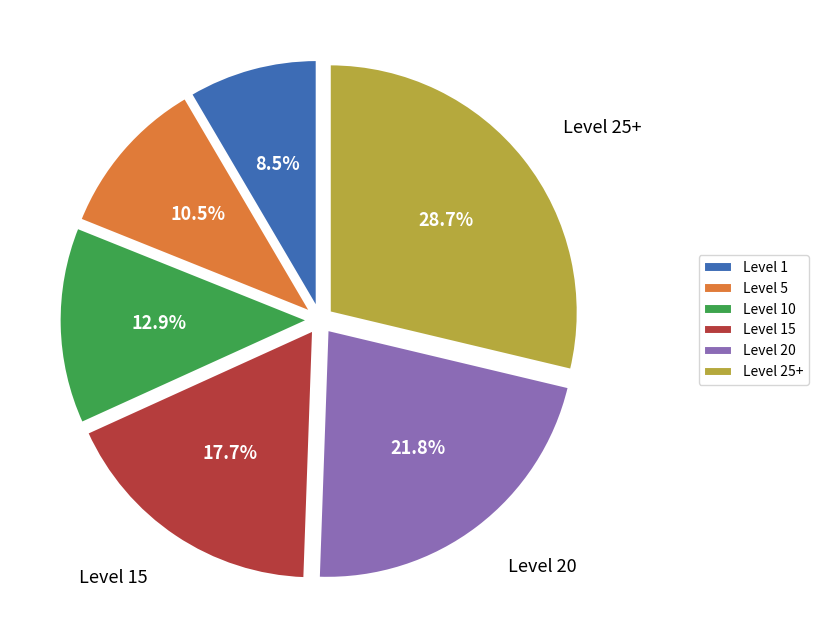

Does any single category account for the majority?

No